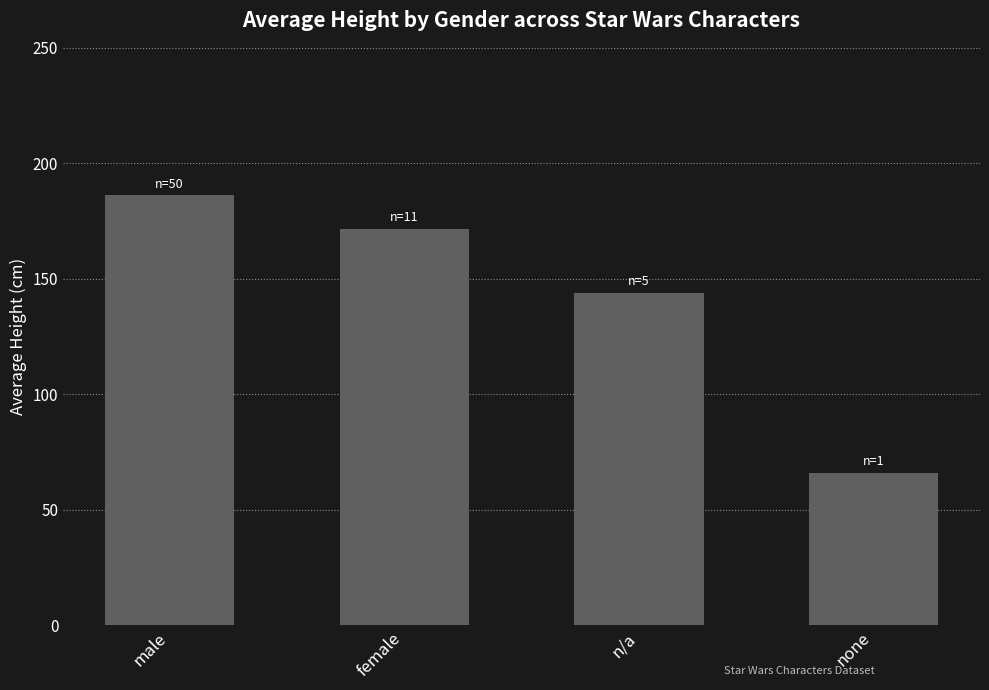

Is it true that the value at n/a is 201.2?

False